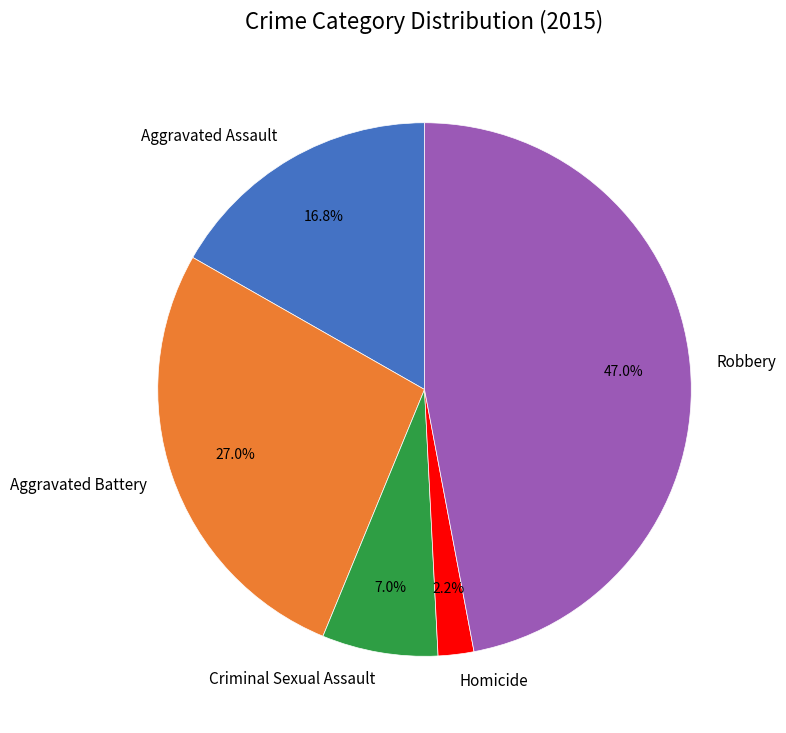

Rank the categories by value from lowest to highest.

Homicide, Criminal Sexual Assault, Aggravated Assault, Aggravated Battery, Robbery